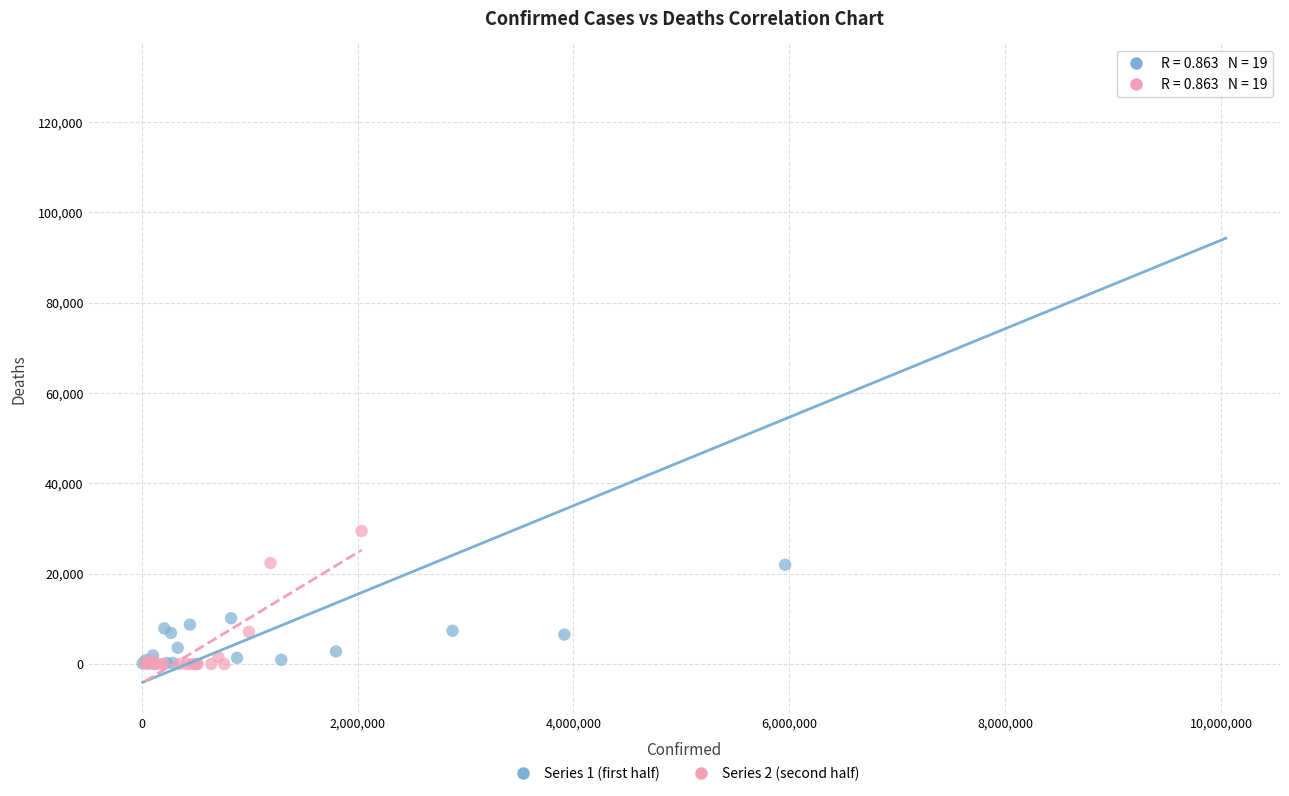

Which series reaches the maximum Y coordinate?

Series 1 (first half)